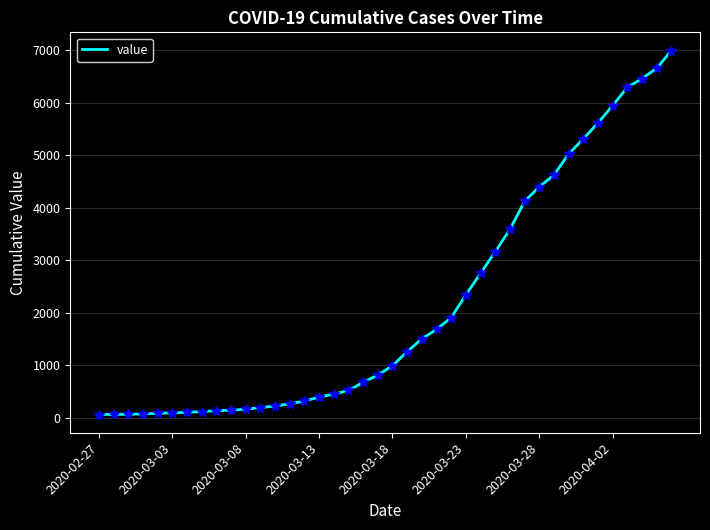

What is the greatest value displayed?

6995